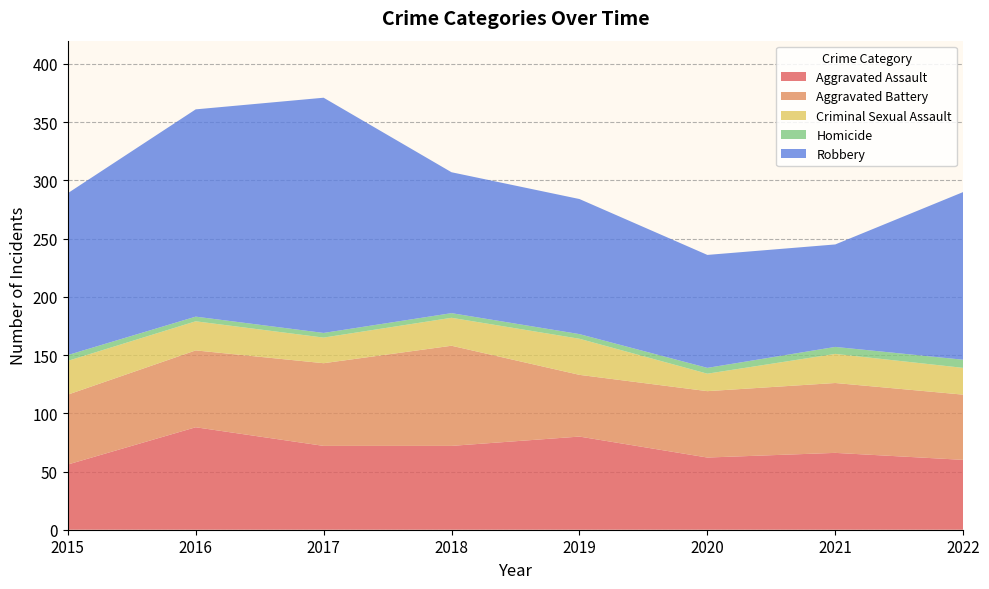

Reading right to left, what are all the values shown in this chart?

Aggravated Assault: 60	66	62	80	72	72	88	56
Aggravated Battery: 56	60	57	53	86	71	66	60
Criminal Sexual Assault: 23	25	15	31	24	22	25	29
Homicide: 7	6	5	4	4	4	4	5
Robbery: 144	88	97	116	121	202	178	139